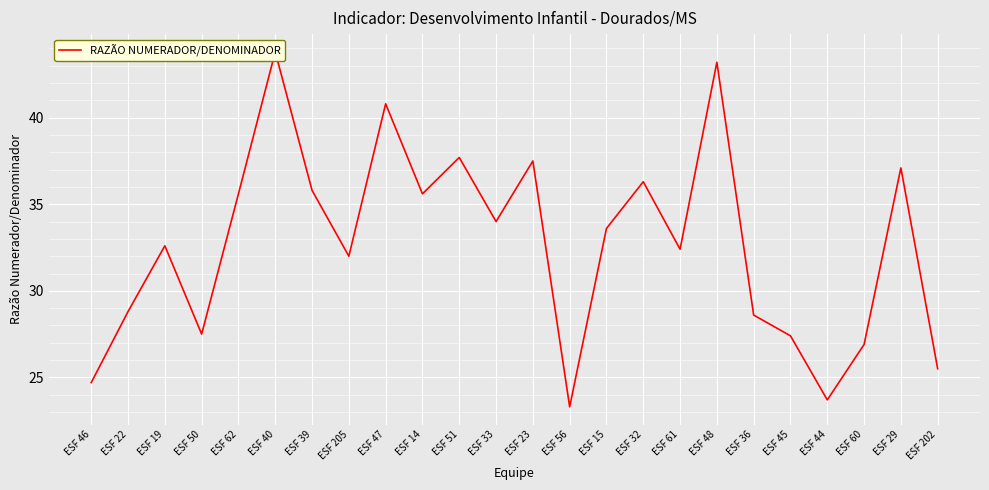

At which category does the chart reach its minimum across all series?

ESF 56